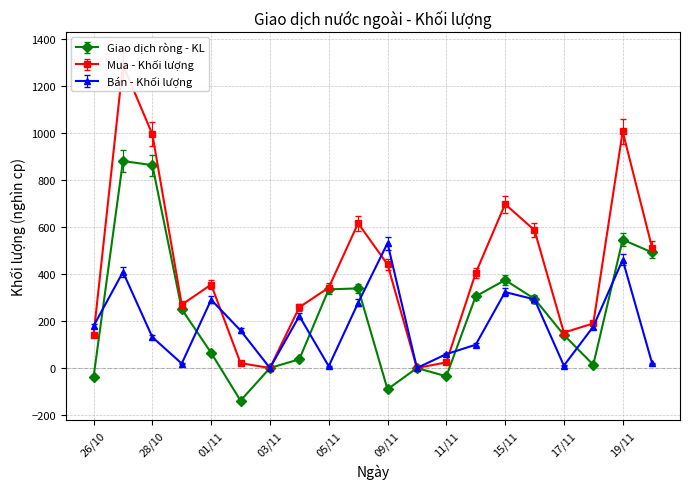

What is the label of the 14th point from the right?

03/11